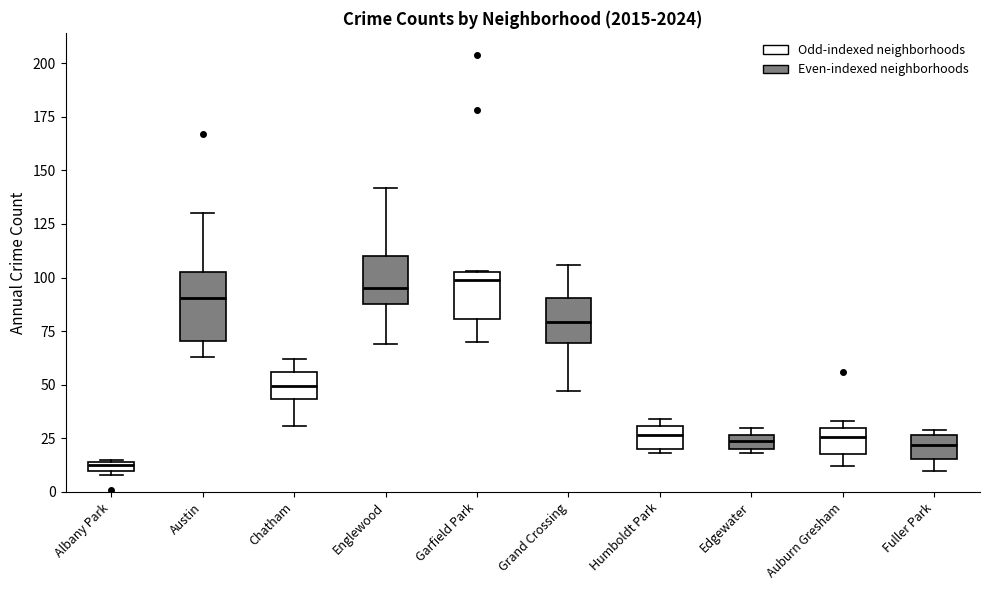

Where is the lower edge of the box for Austin on the y-axis? The values are not printed on the chart, so give them approximately, as read against the axis.

70